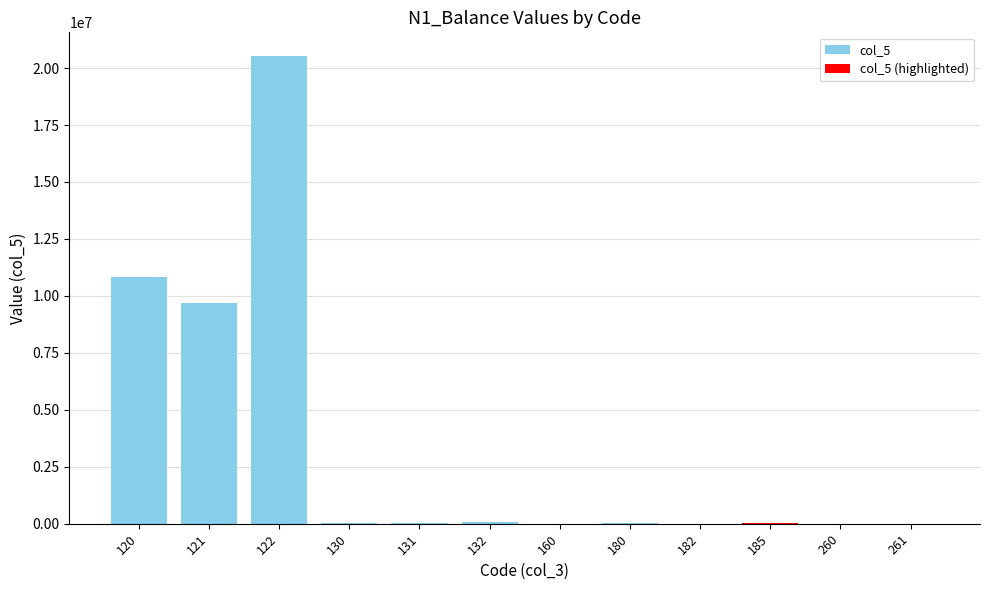

Count the number of categories in the chart.

12